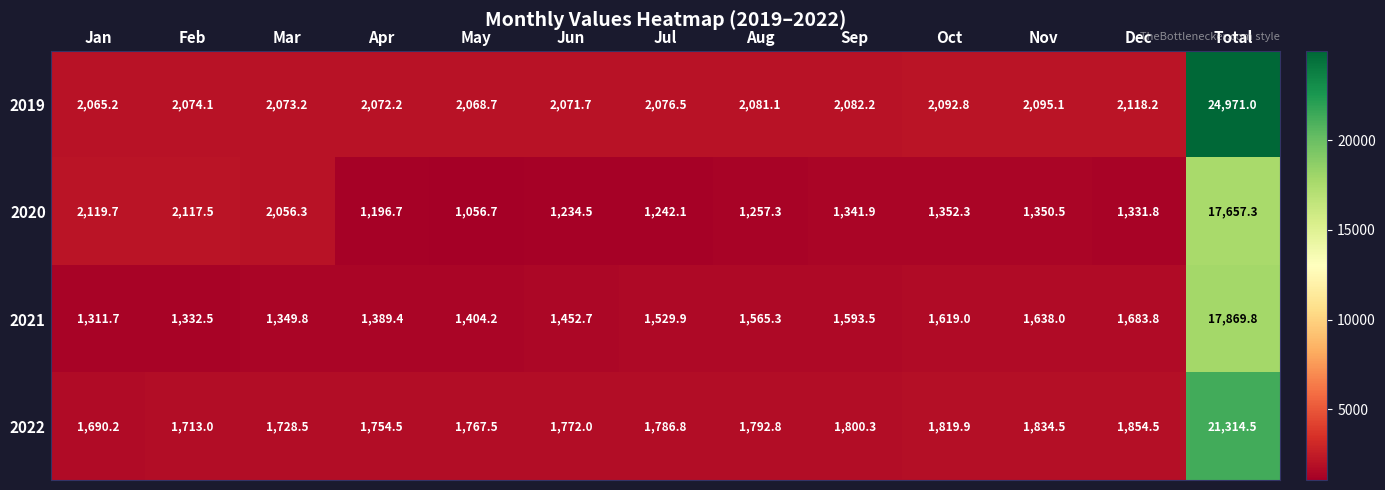

What is the difference between the 2021 values at Total and Jul?

16339.9